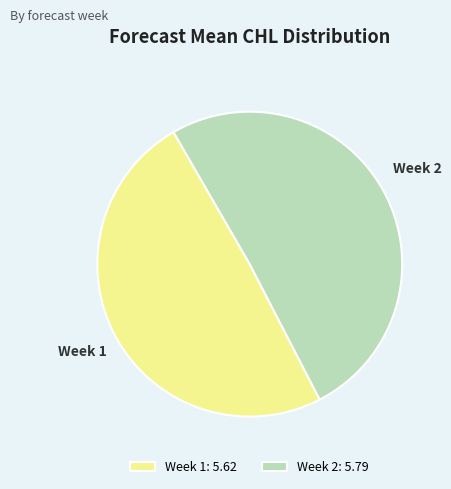

Do Week 1 and Week 2 together represent more than half of the pie?

Yes